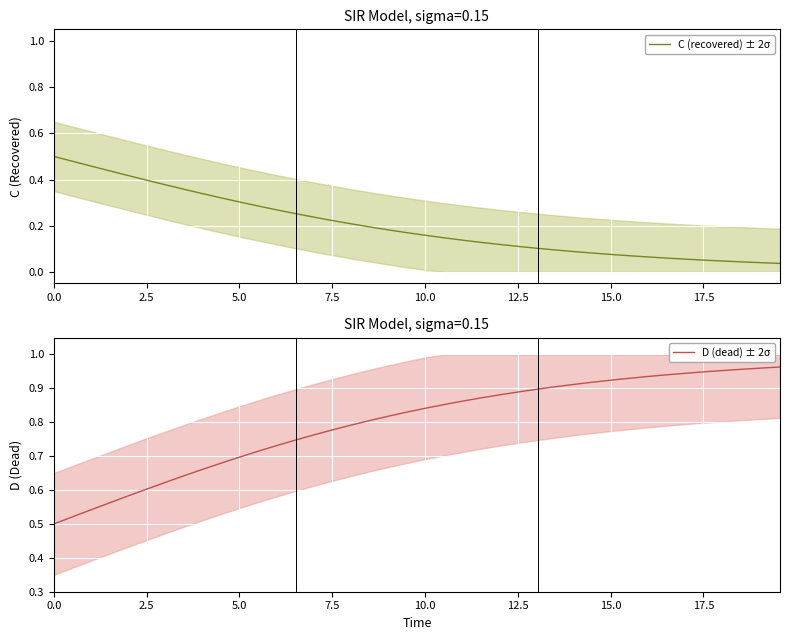

List the series in order of their overall mean, lowest first.

C (recovered) ± 2σ, D (dead) ± 2σ